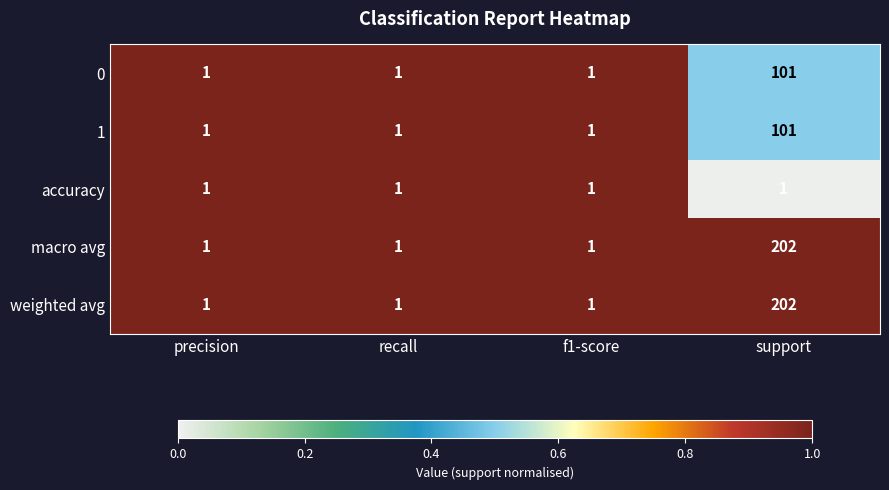

What is the sum of all weighted avg values?

205